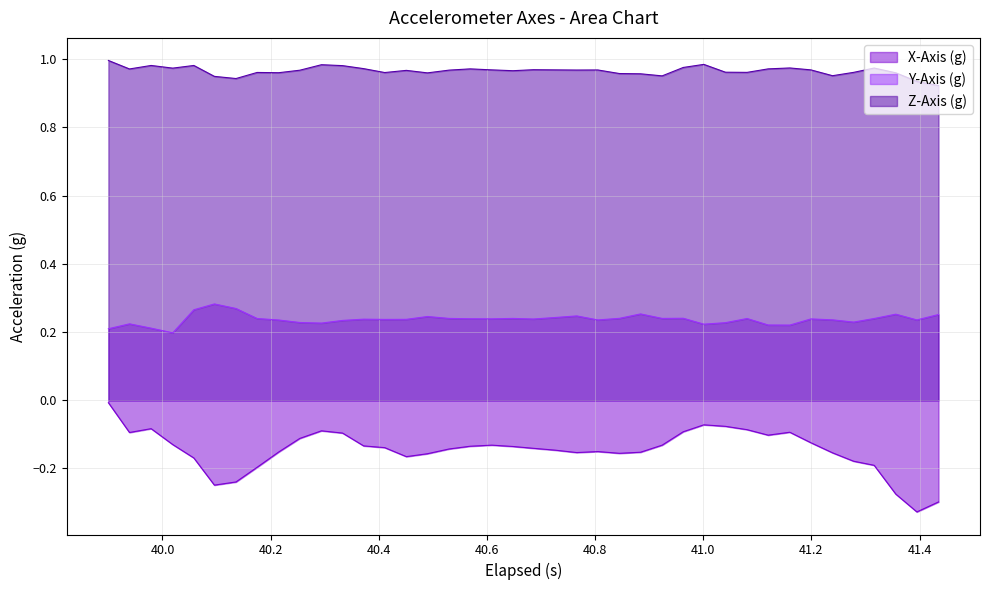

Does the chart have visible grid lines?

Yes